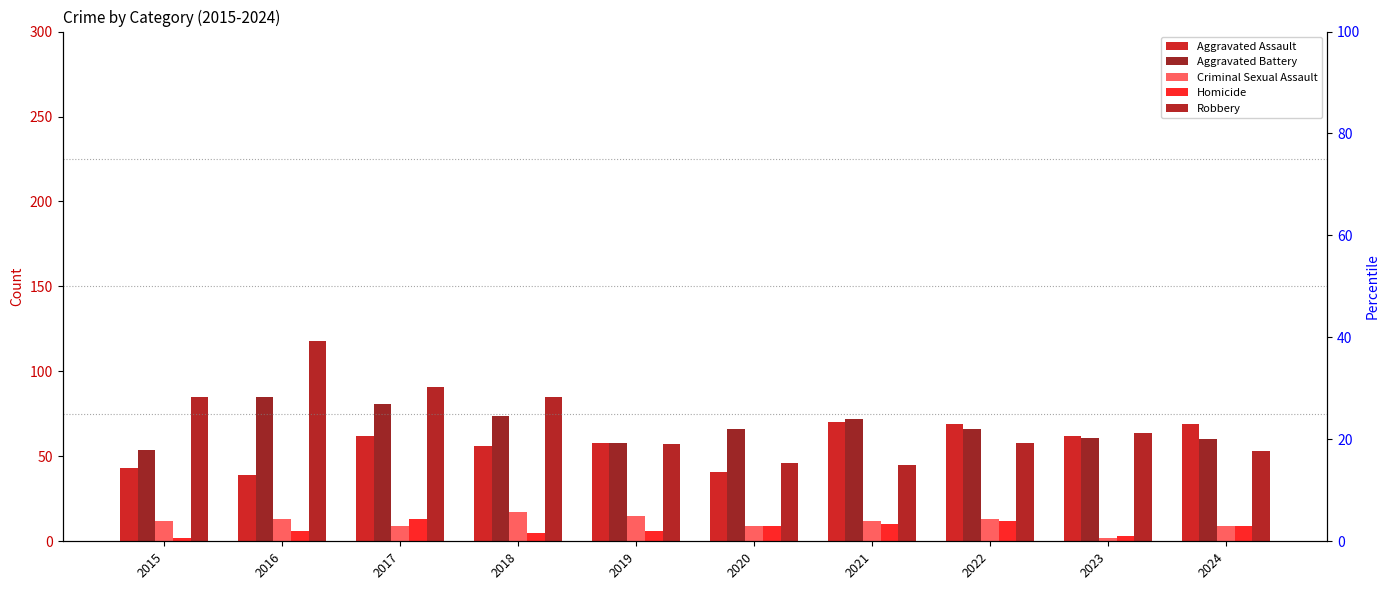

Which series changed the most between 2015 and 2019?

Robbery